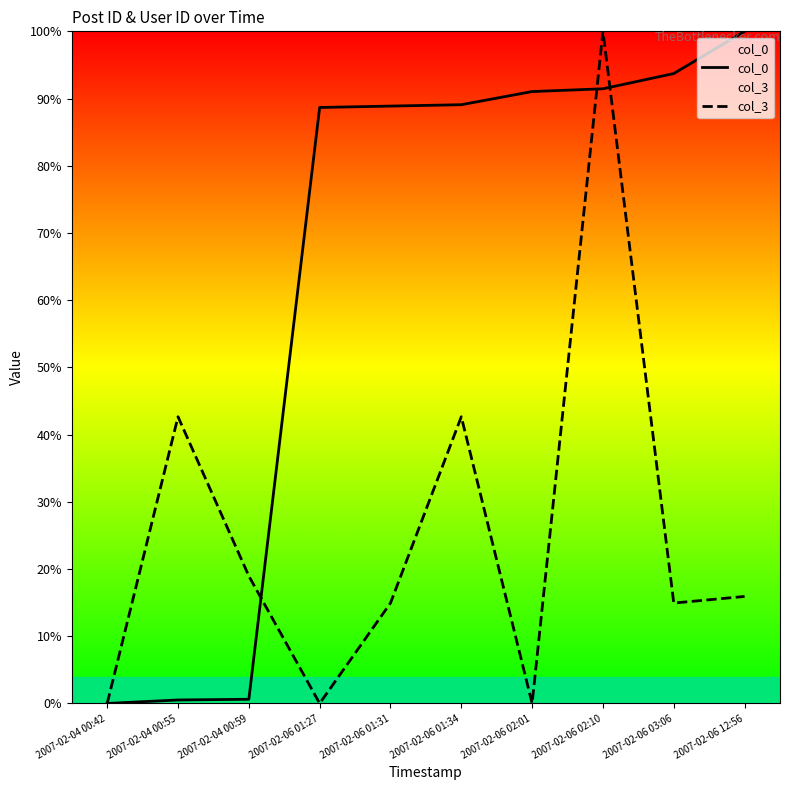

How many values in col_3 are above zero?

7